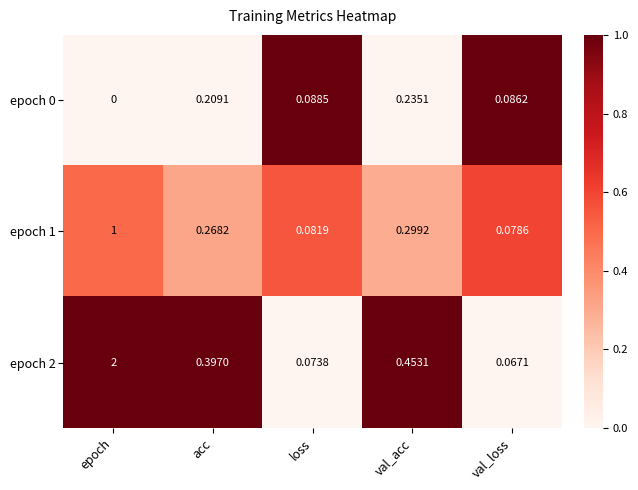

At which label is epoch 0 closest to 0?

epoch